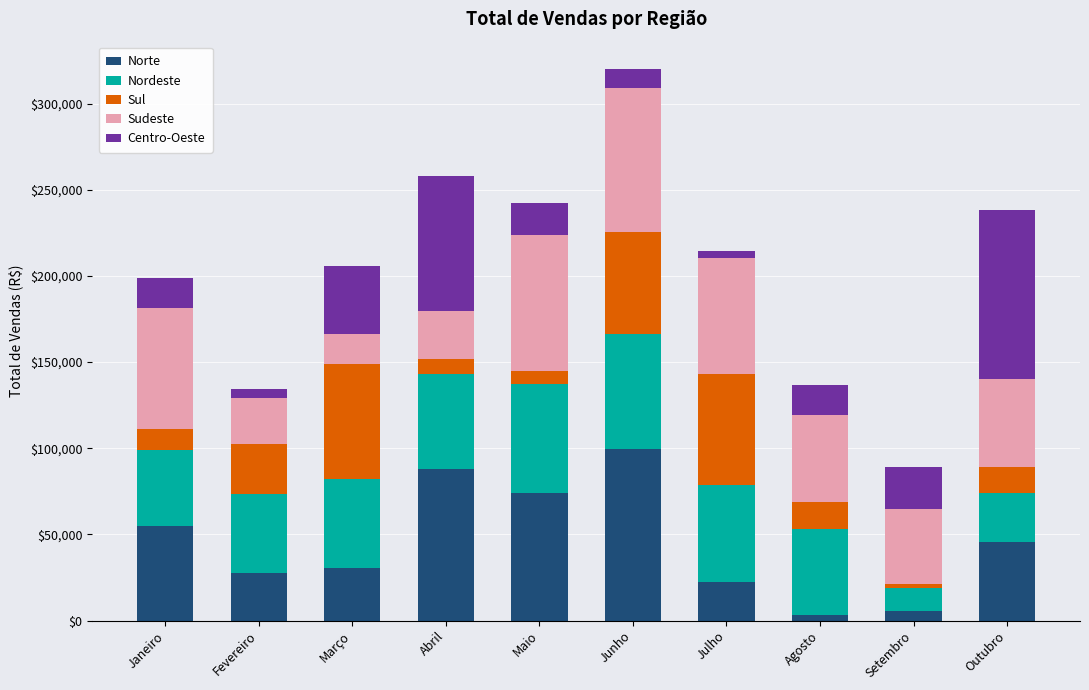

What is the difference between the maximum and minimum values in the Norte series?

96592